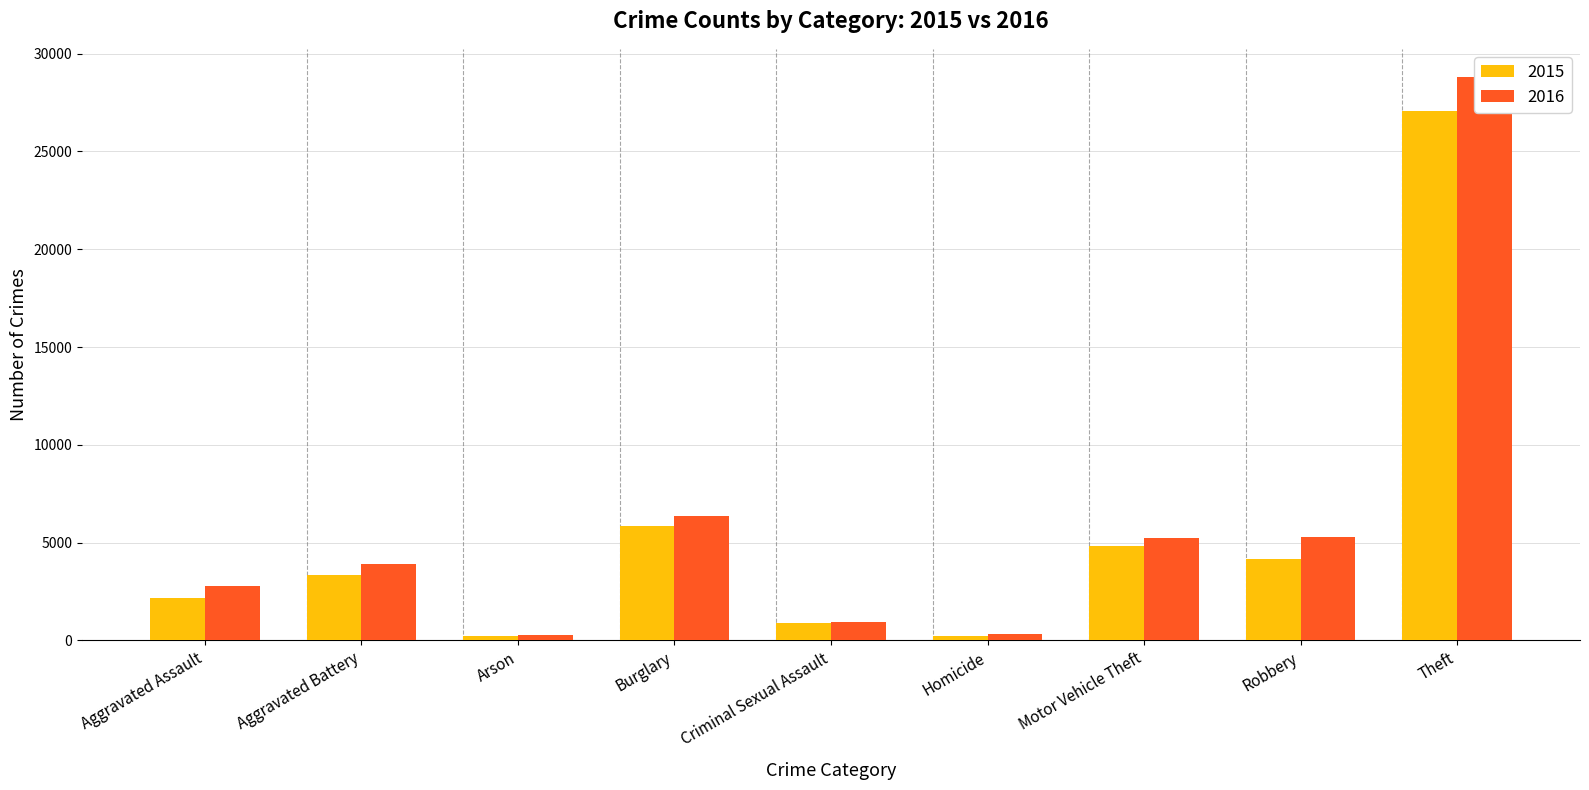

What position from the left is Burglary?

4